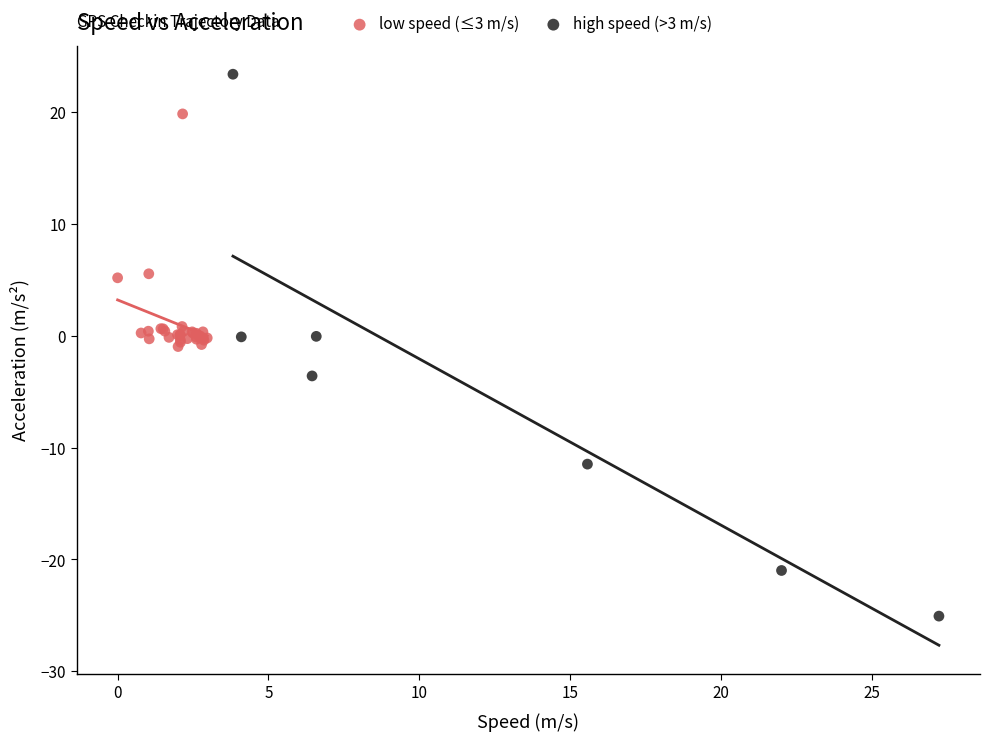

Which series has the widest spread of Y values?

high speed (>3 m/s)